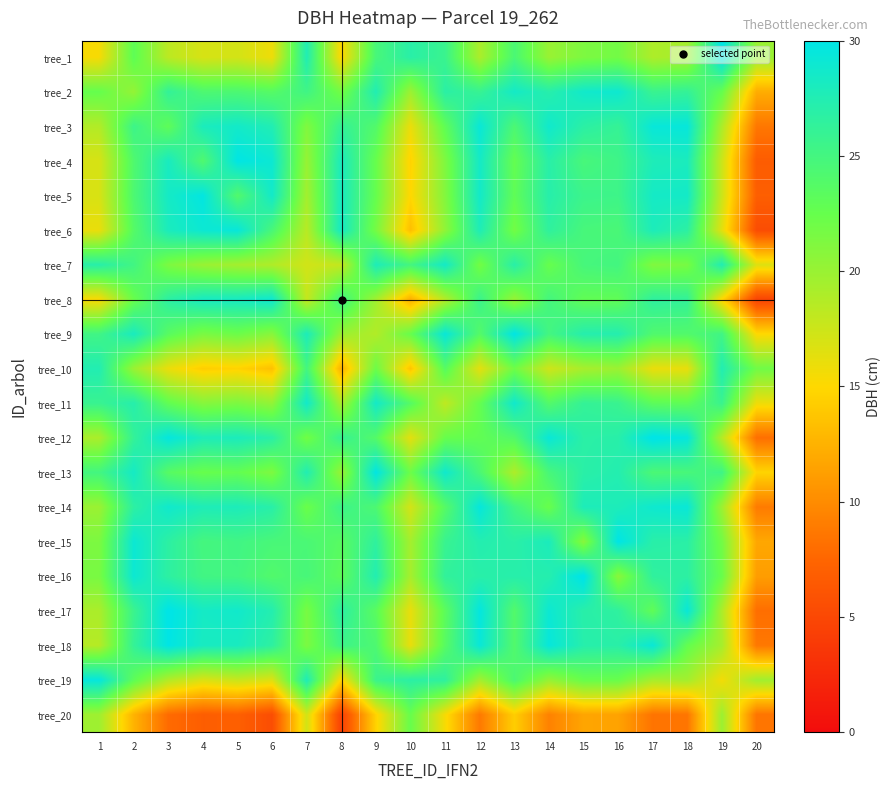

Rank the series by their maximum value, from highest to lowest.

row_15, row_11, row_16, row_0, row_14, row_17, row_3, row_8, row_12, row_4, row_18, row_13, row_2, row_5, row_1, row_7, row_10, row_6, row_9, row_19